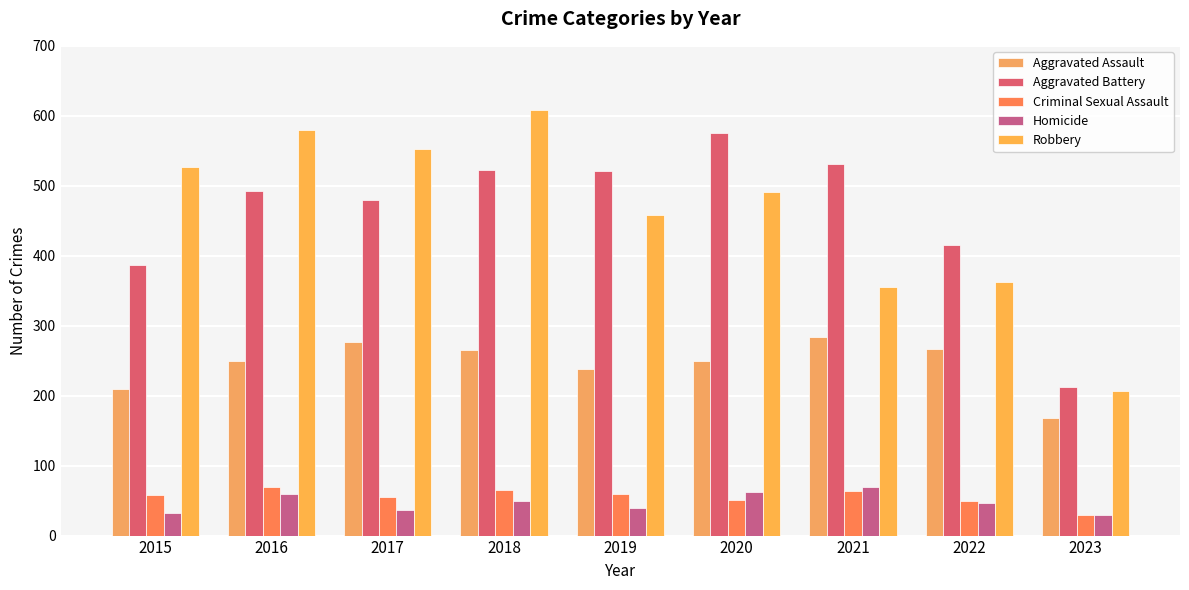

Does the chart contain stacked bars?

No